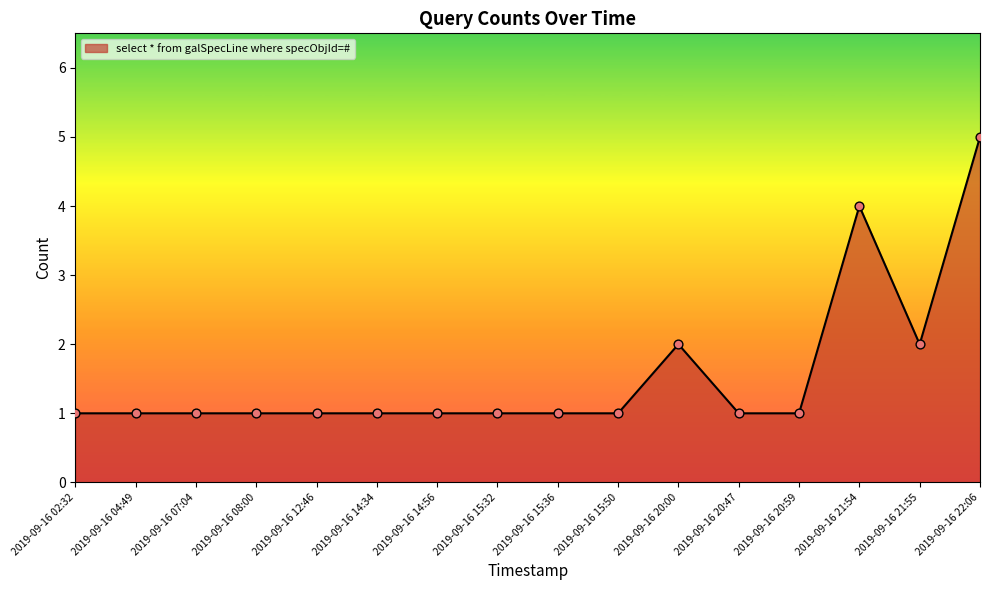

What is the ratio of the value at 2019-09-16 15:36 to the value at 2019-09-16 04:49?

1.0